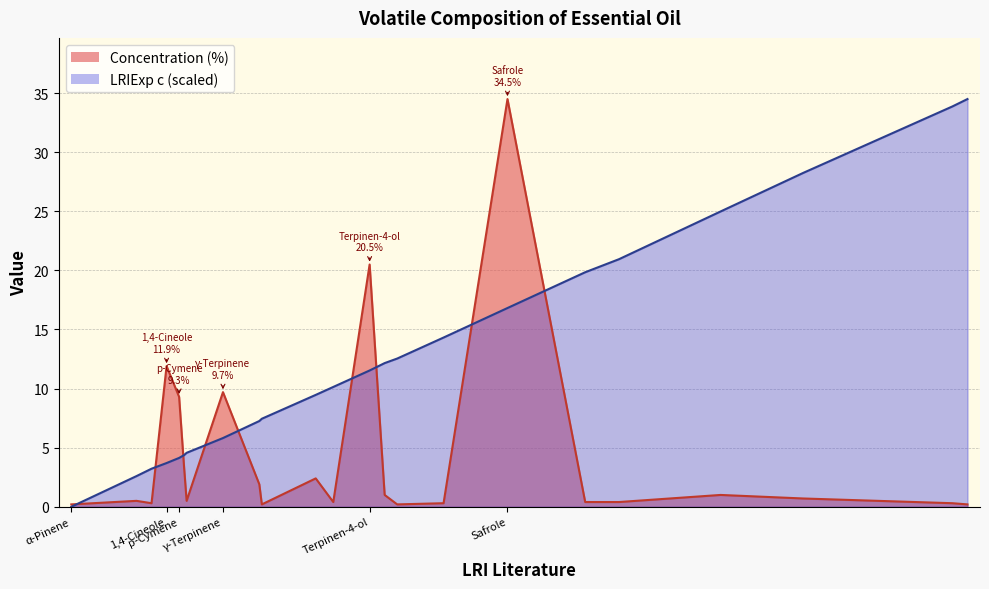

Which series changed the most between p-Cymenene and α-Terpineol?

LRIExp c